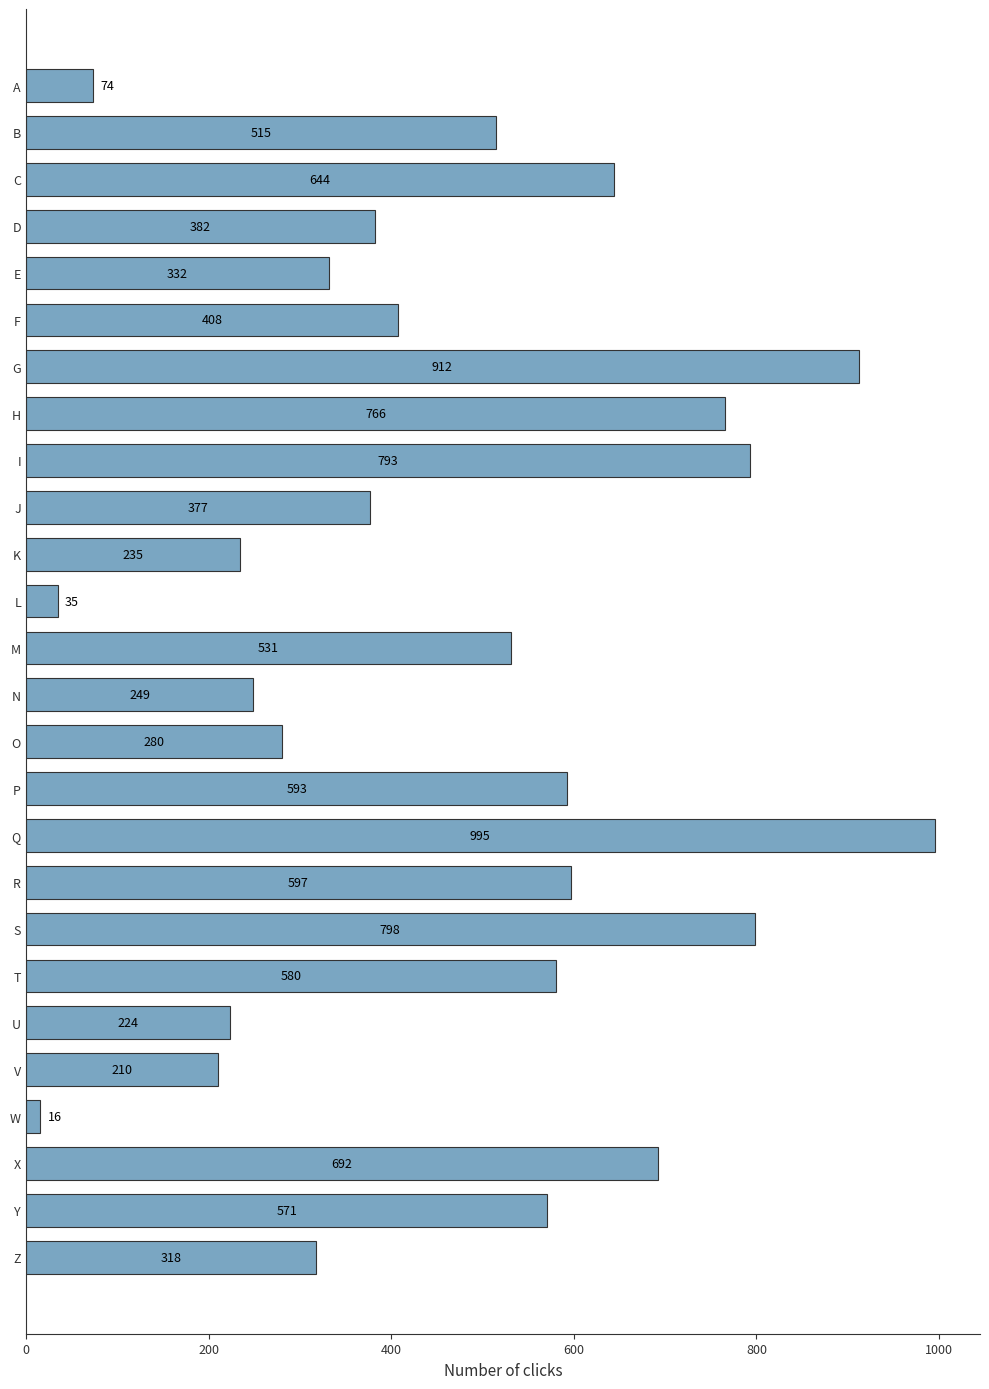

What is the sum of all values?

12127